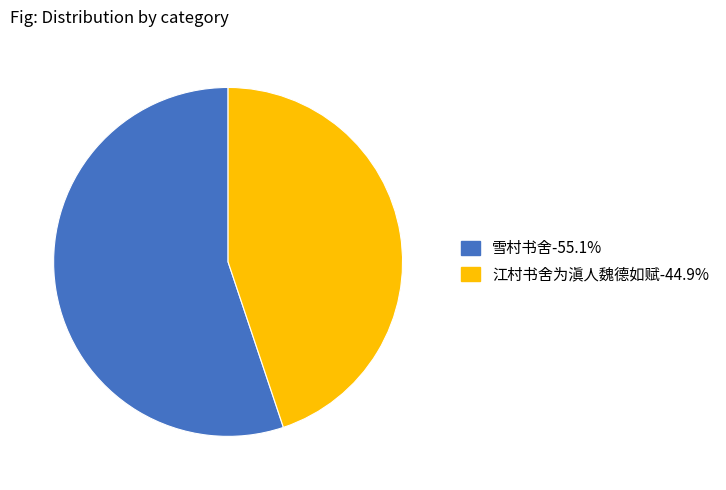

The 雪村书舍 slice represents 68% of the pie. True or false?

False